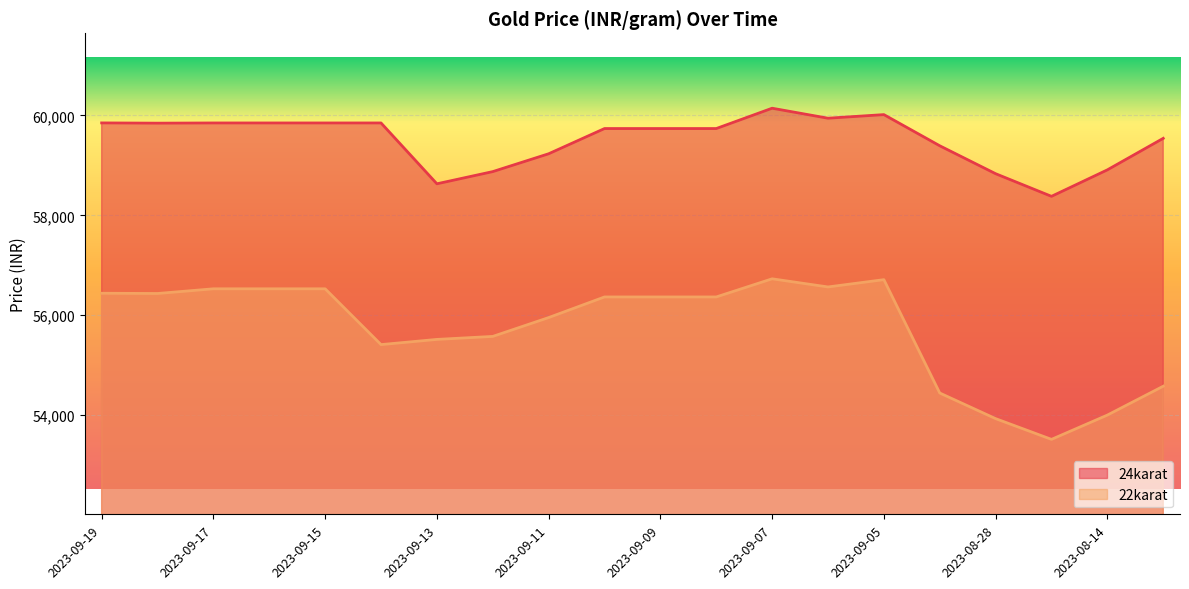

What is the sum of all 22karat values?

1114492